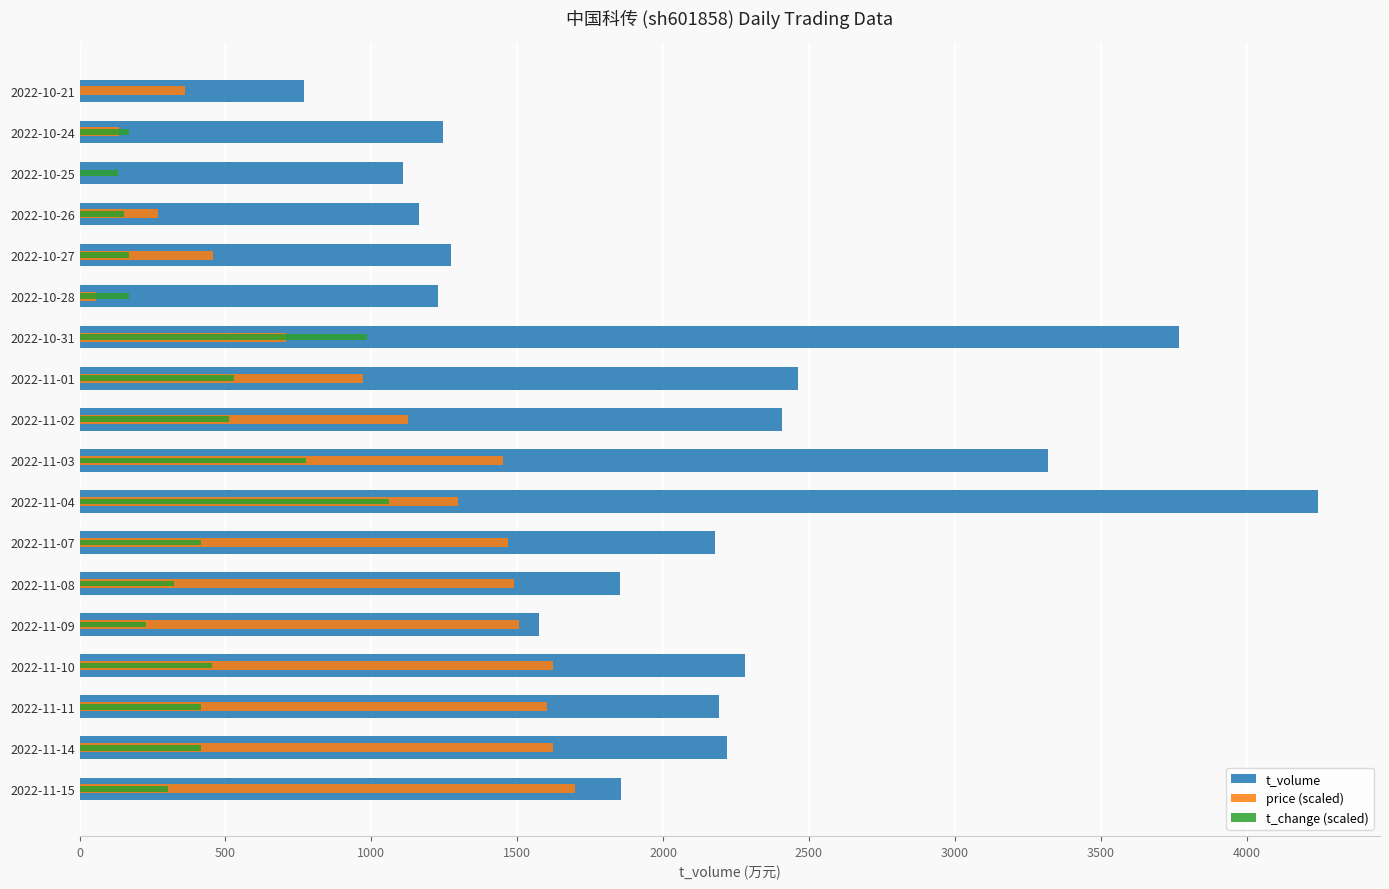

What is the sum of all t_change (scaled) values?

7220.3